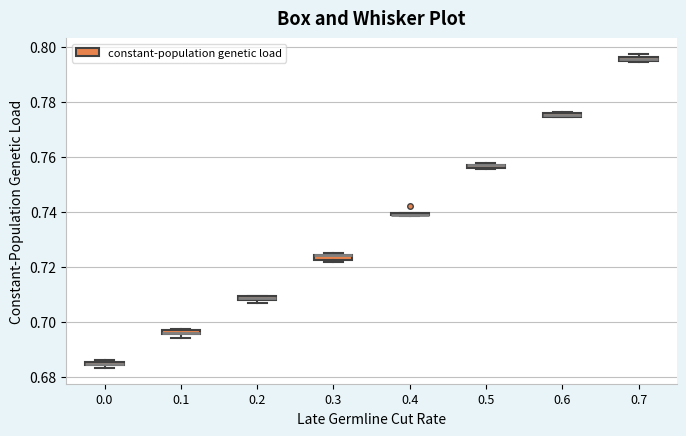

Where is the upper edge of the box at x = 0.7 on the y-axis? The values are not printed on the chart, so give them approximately, as read against the axis.

0.796